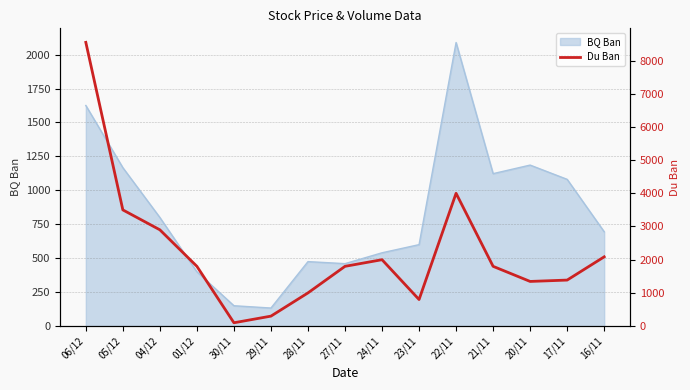

True or false: there are more than 2 points higher than both neighbors.

False